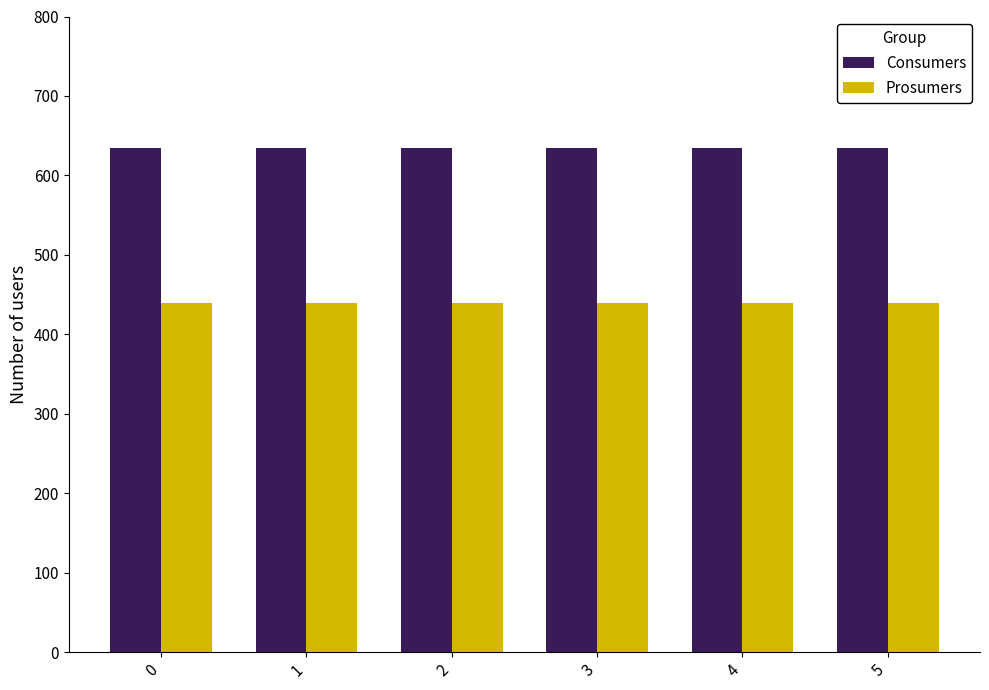

What are all the series names shown in the legend?

Consumers, Prosumers